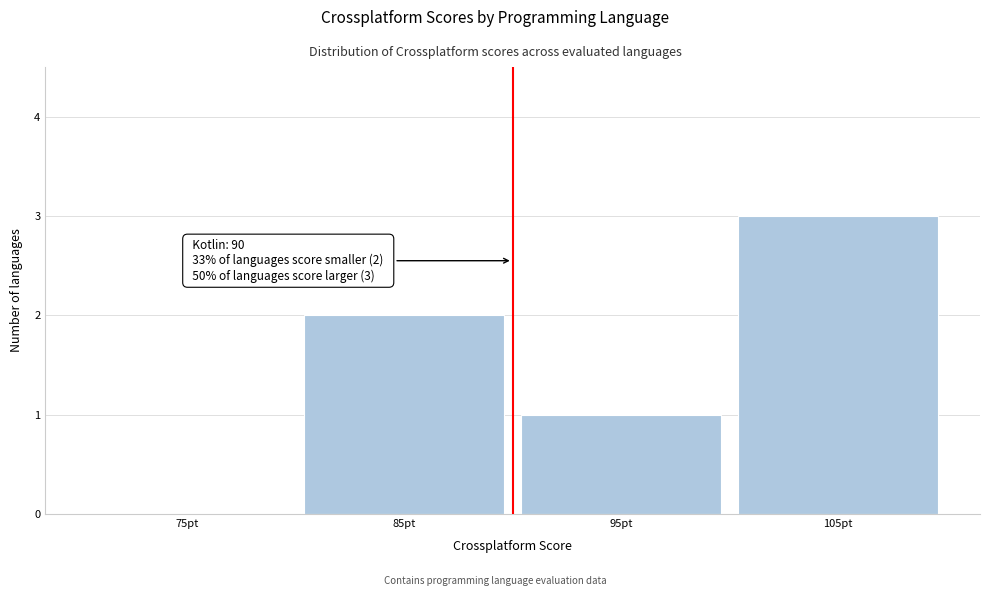

Which range on the x-axis has the tallest bar?

100 to 110